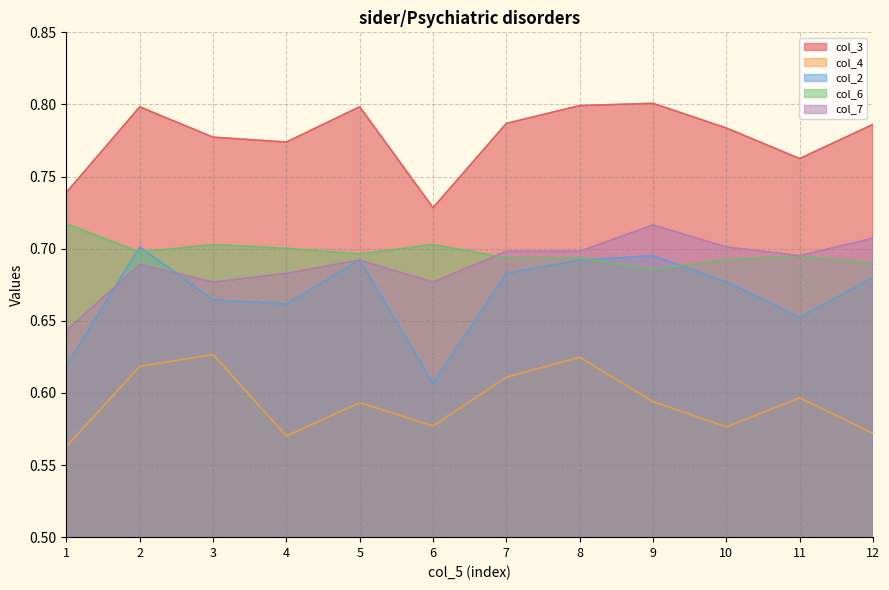

List the series in order of their peak value, lowest first.

col_4, col_2, col_7, col_6, col_3